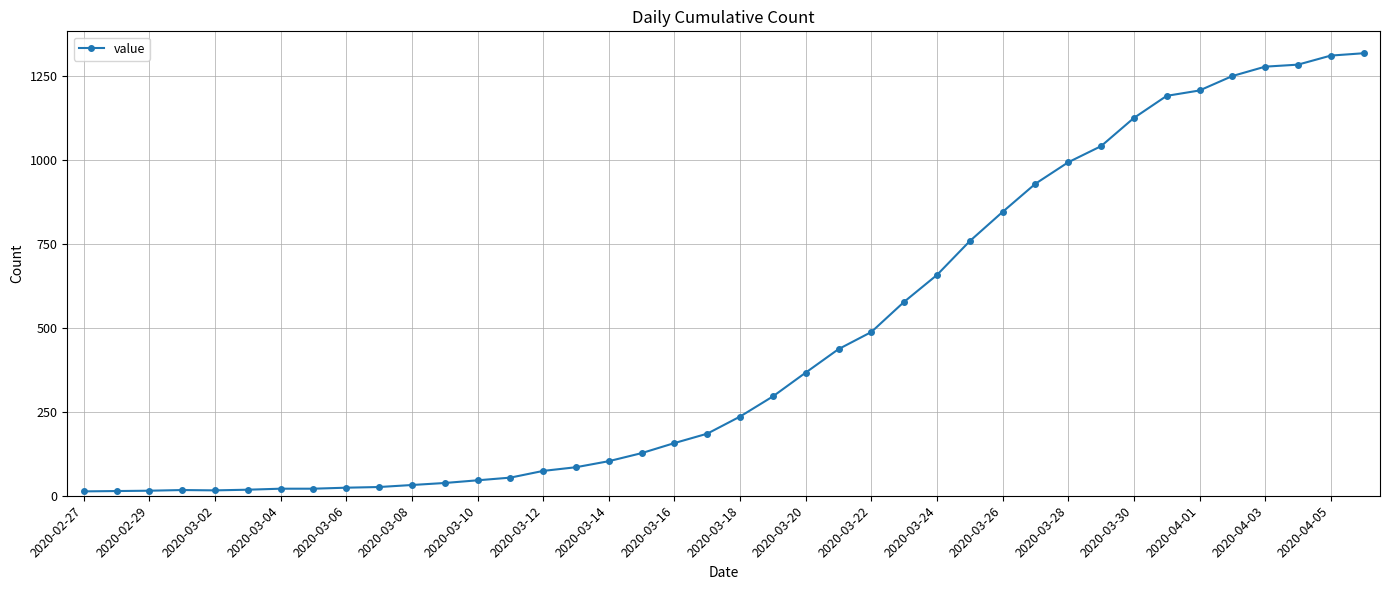

What is the average value?

467